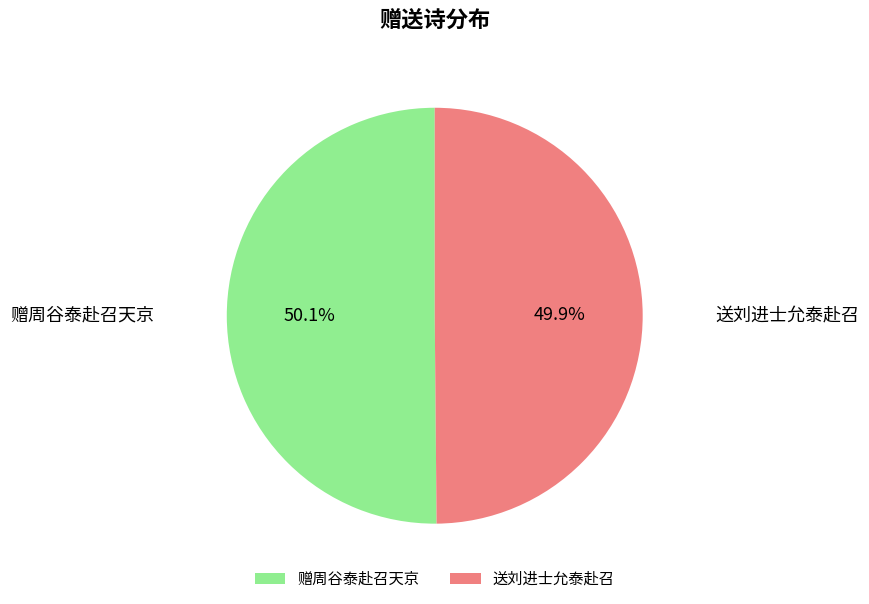

Approximately how many times larger is the value at 送刘进士允泰赴召 compared to 赠周谷泰赴召天京?

1.0